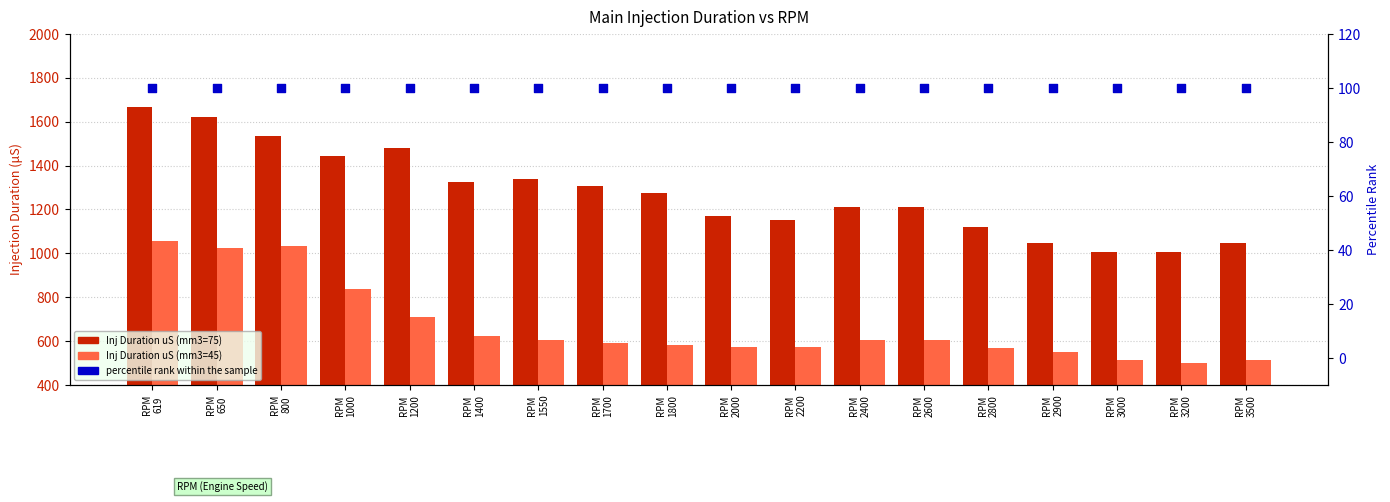

Which series contains the highest Y value?

Inj Duration uS (mm3=75)